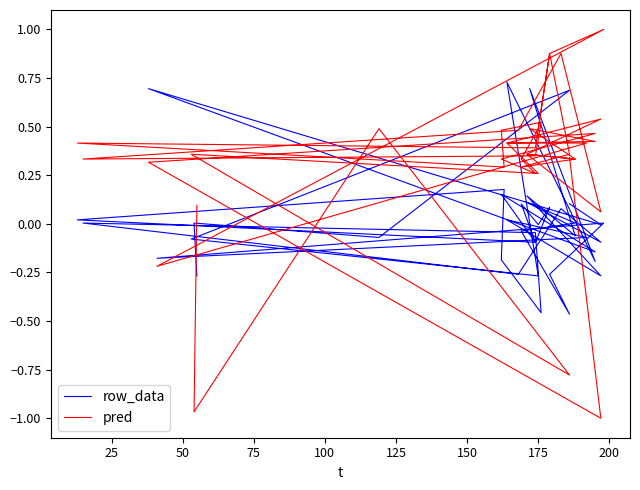

Which series has the largest total across all categories?

pred